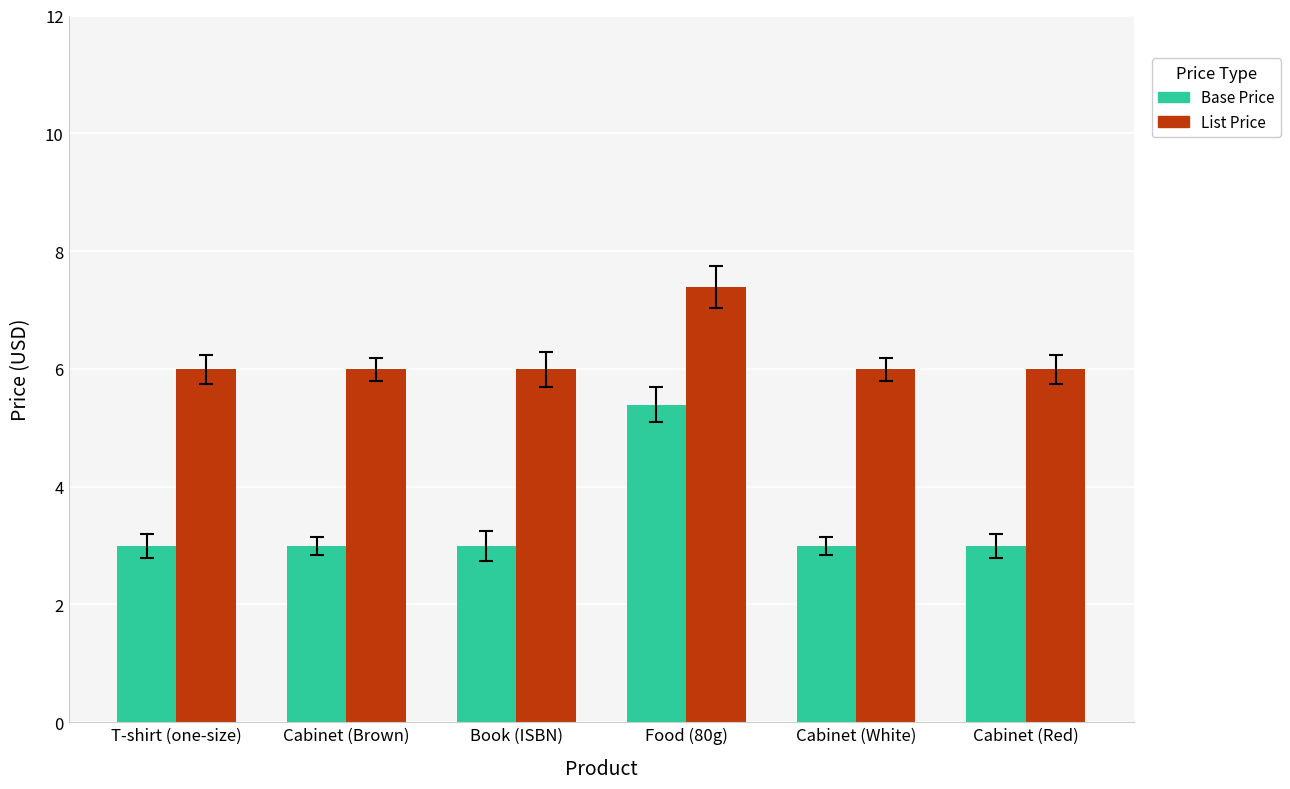

What is the label of the 5th bar from the right?

Cabinet (Brown)